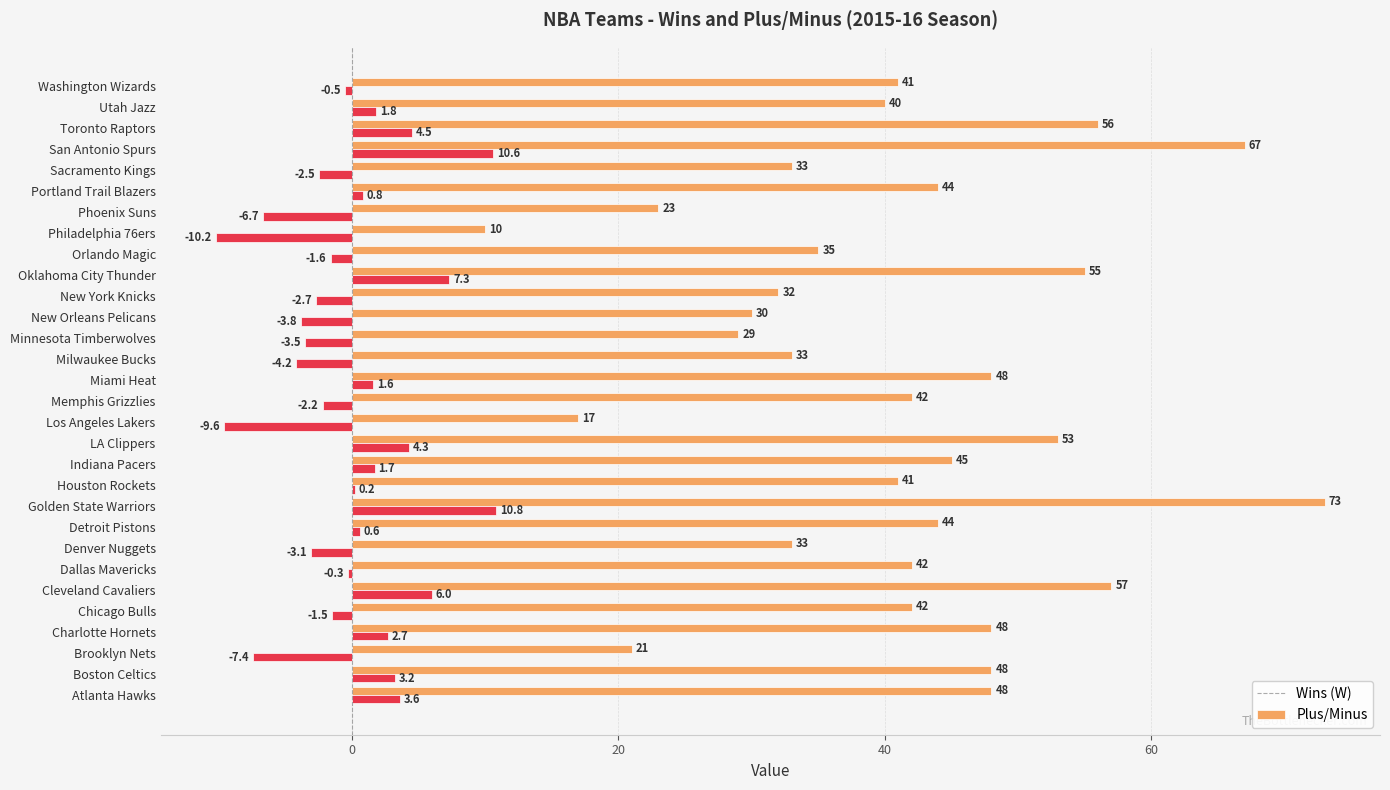

At which category is the sum across all series the highest?

Golden State Warriors